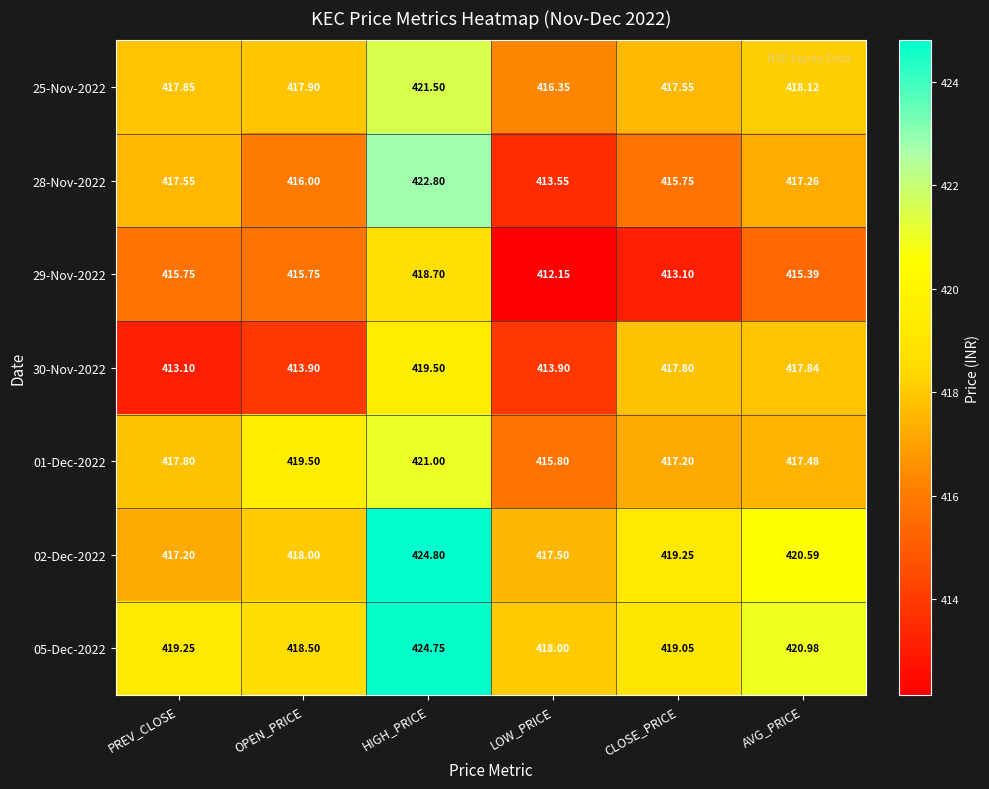

Which series has the largest range (max minus min)?

28-Nov-2022